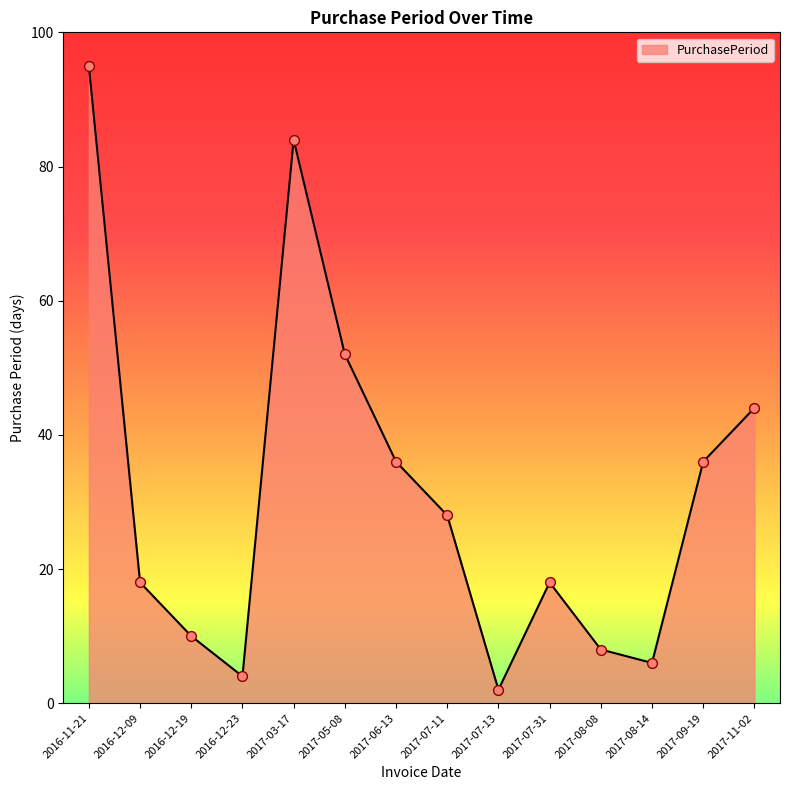

Between 2016-12-09 and 2016-12-23, which is larger?

2016-12-09